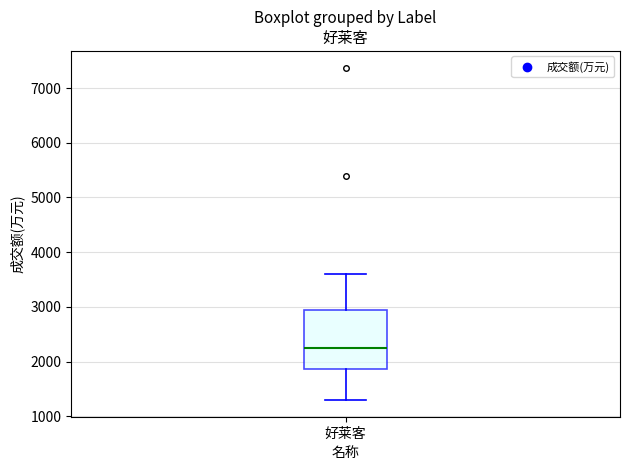

Transcribe this box plot: give where the median line is, the range the box spans, and where the two whiskers end, as read against the y-axis. The values are not printed on the chart, so give them approximately, as read against the axis.

median 2300, box 1900 to 2900, whiskers 1300 to 3600